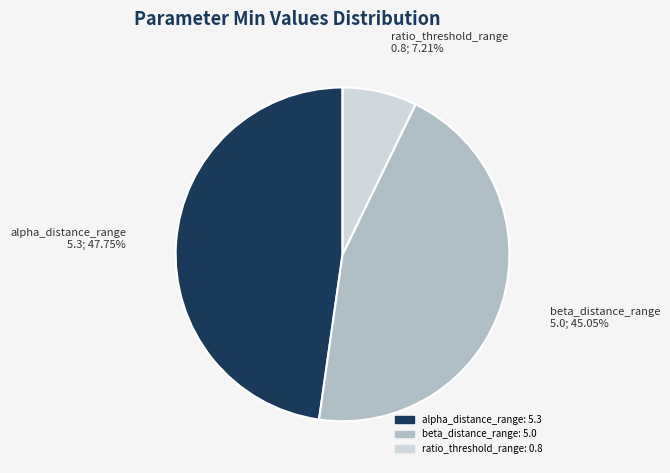

Is there a majority slice in this chart?

No